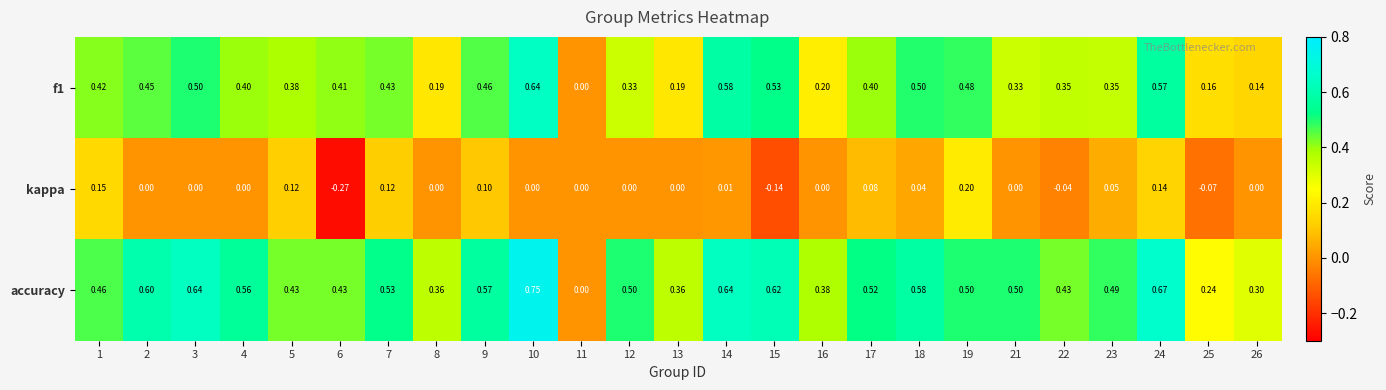

Is the value of f1 at 10 greater than the value of kappa at 11?

Yes